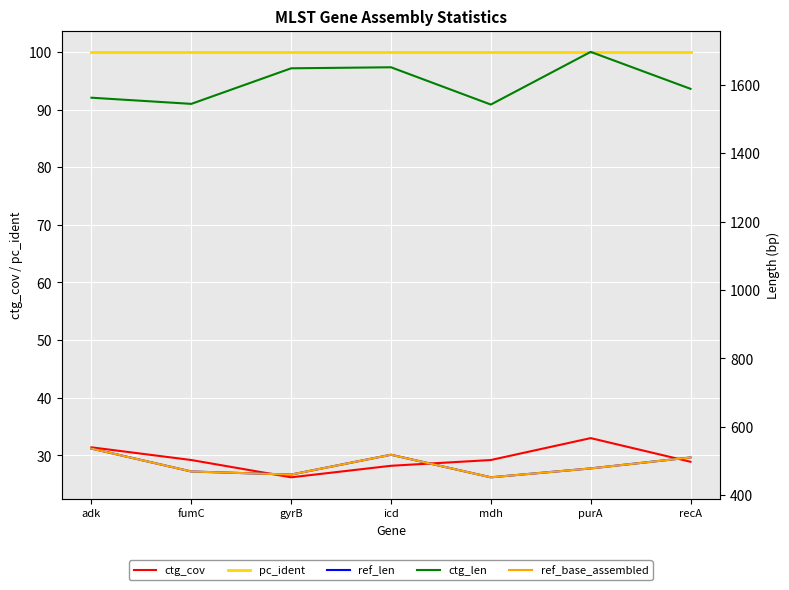

Is this an area chart (filled region under the line)?

No